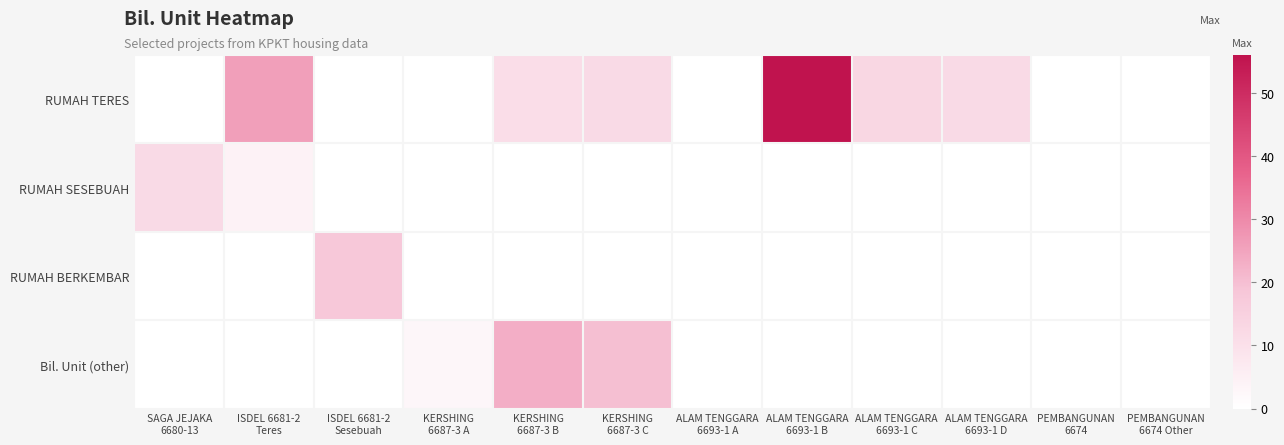

At how many categories does at least one series exceed 30?

1